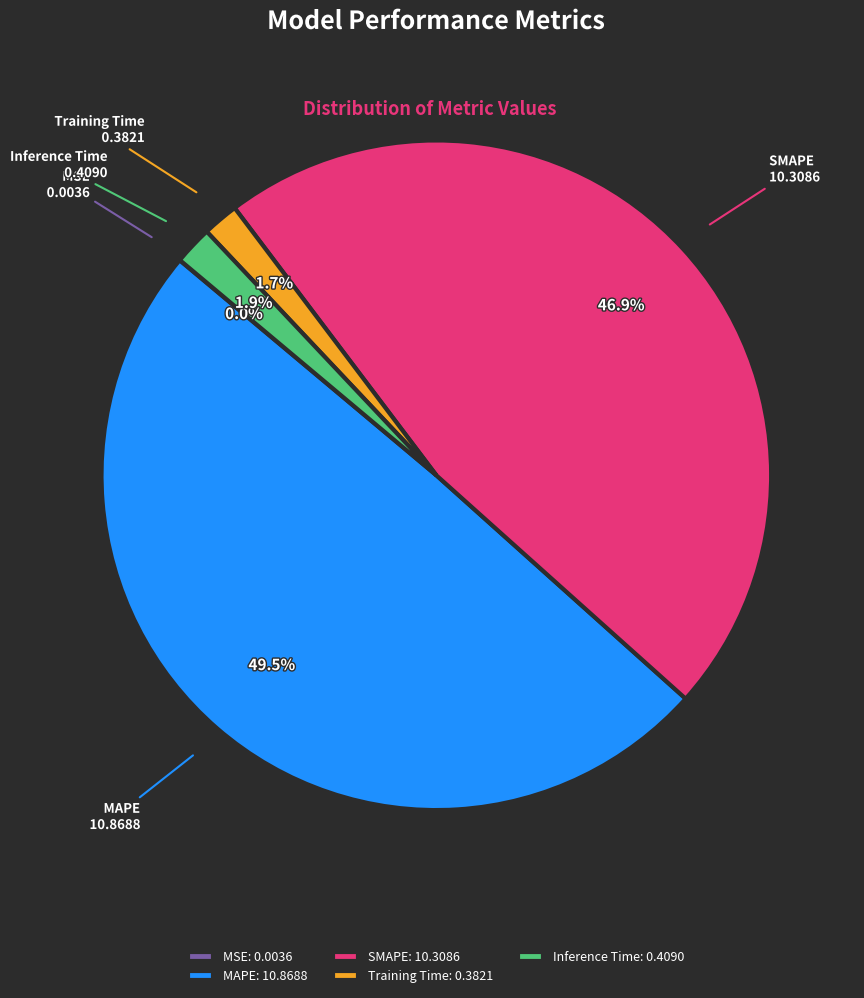

Which has a higher value, Inference Time or MAPE?

MAPE